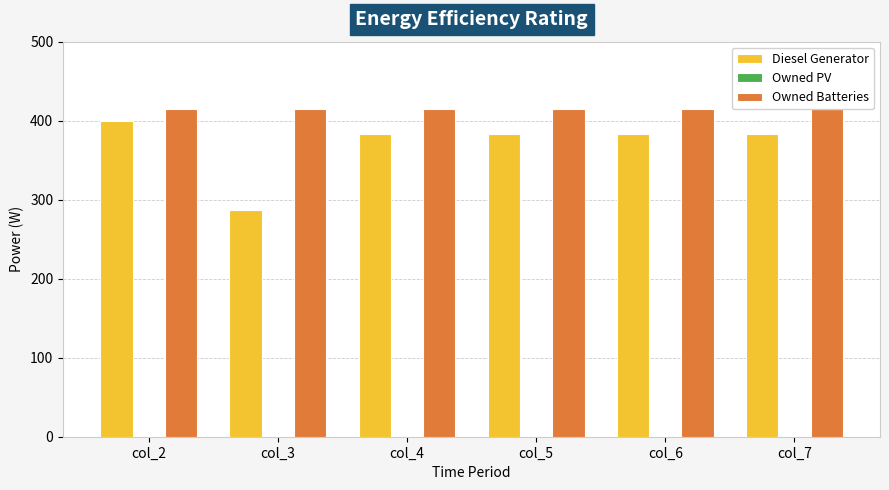

Which series changed the most between col_2 and col_3?

Diesel Generator